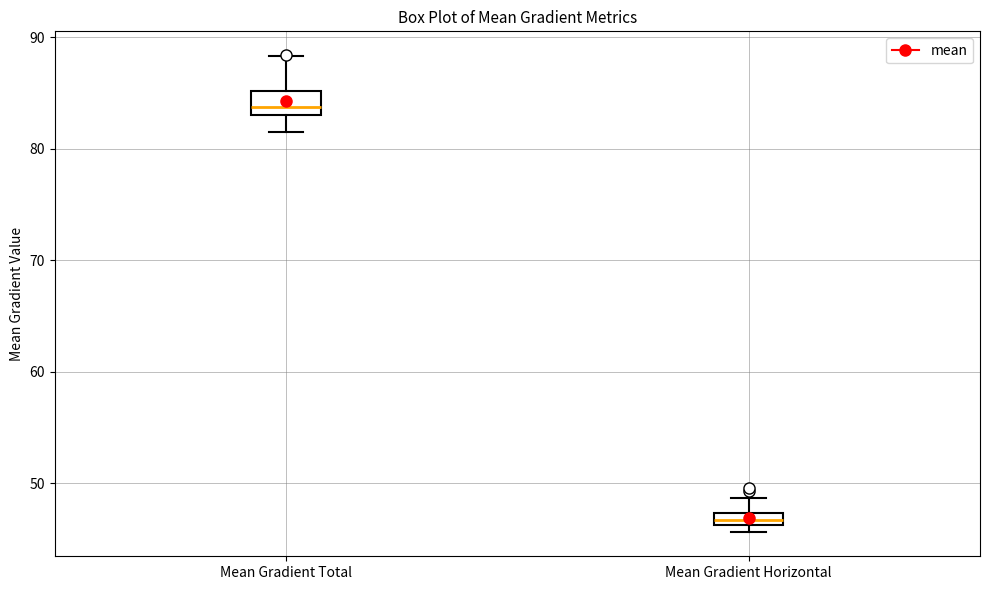

Which box has the lowest median line?

Mean Gradient Horizontal